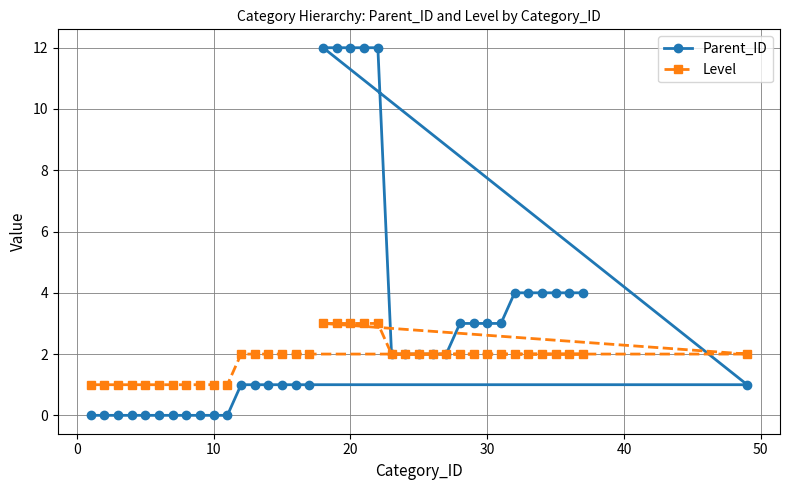

At which label does Level first exceed 2?

18